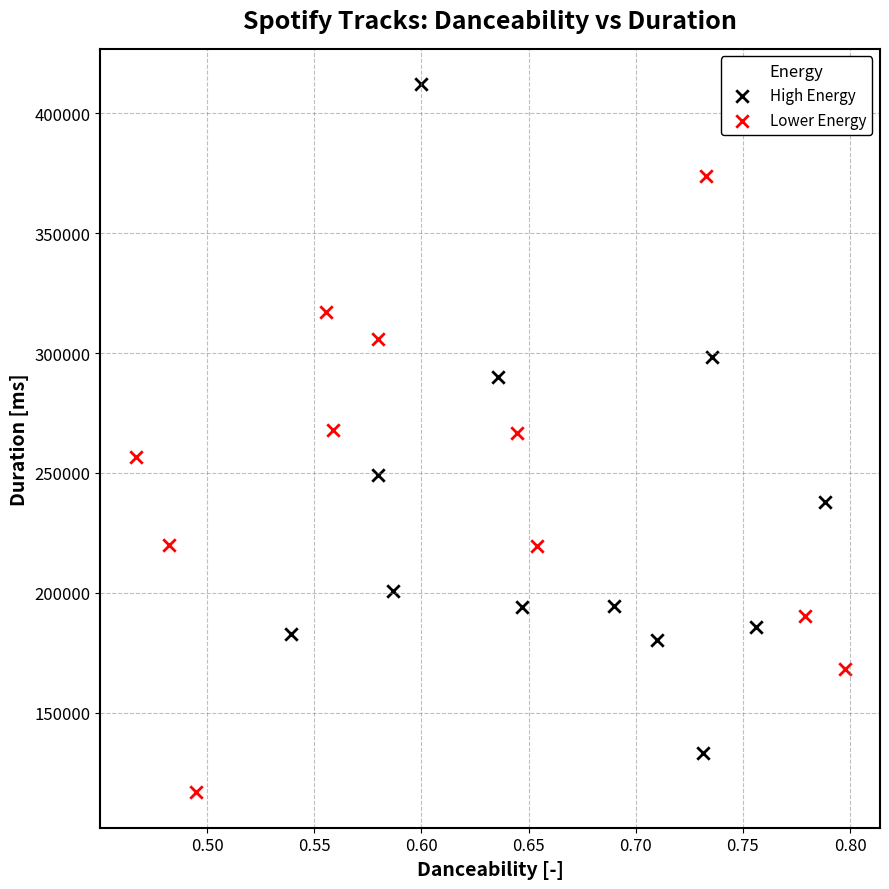

Which series contains the highest Y value?

High Energy